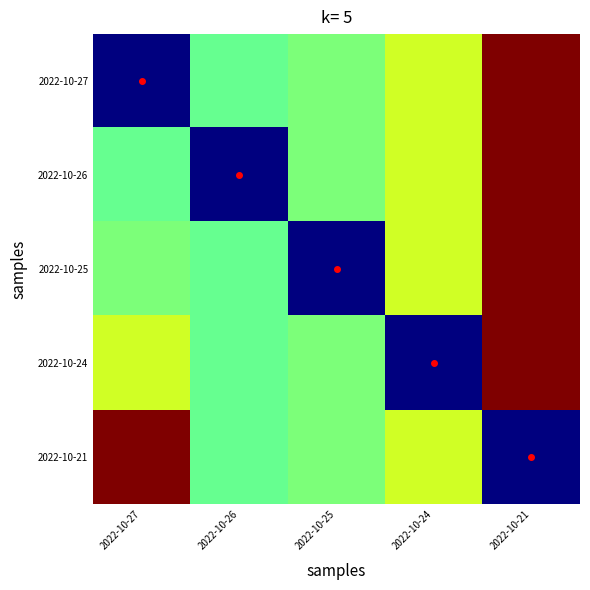

Between 2022-10-27 and 2022-10-21, which series saw the biggest shift?

2022-10-27